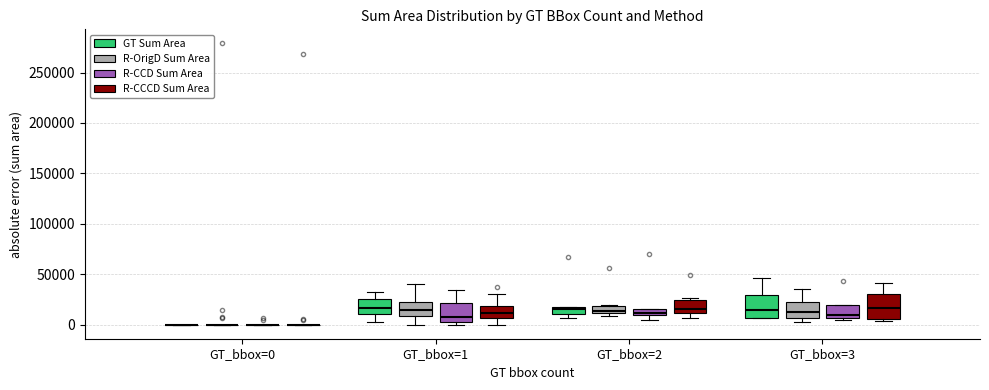

Where is the lower edge of the box for GT_bbox=3 (R-OrigD Sum Area) on the y-axis? The values are not printed on the chart, so give them approximately, as read against the axis.

5000